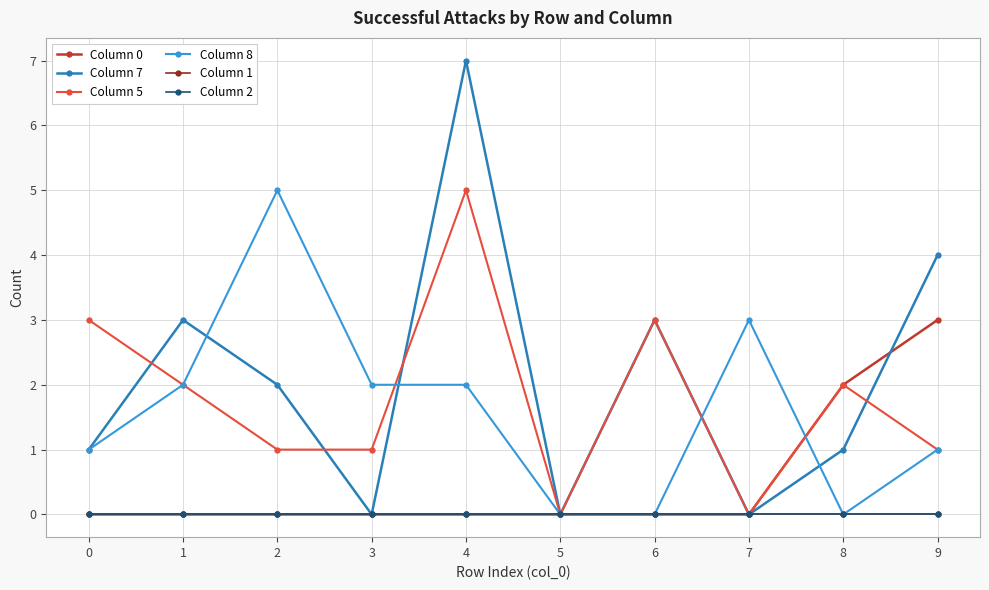

Which series changed the most between 2 and 7?

Column 7